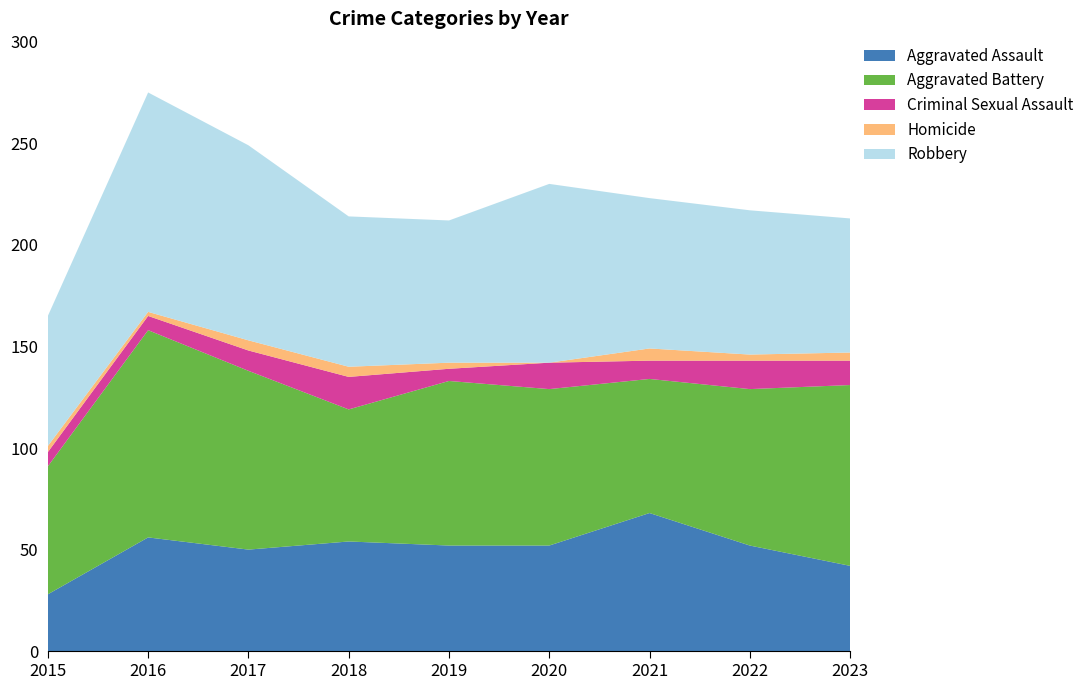

Reading left to right, transcribe all the data shown in this chart.

Aggravated Assault: 28	56	50	54	52	52	68	52	42
Aggravated Battery: 63	102	88	65	81	77	66	77	89
Criminal Sexual Assault: 7	7	10	16	6	13	9	14	12
Homicide: 3	2	5	5	3	0	6	3	4
Robbery: 64	108	96	74	70	88	74	71	66